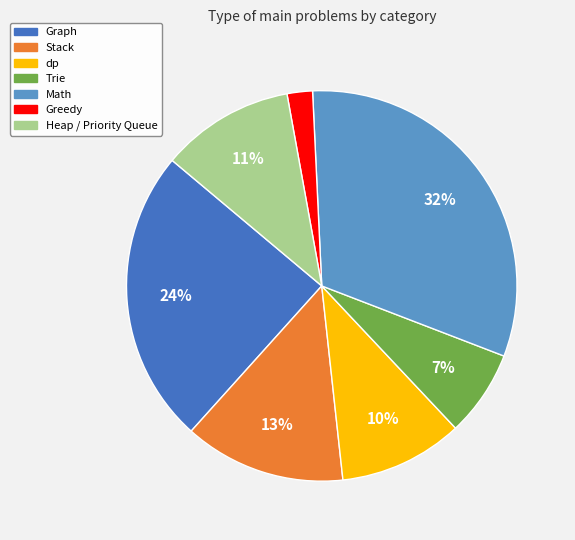

To the nearest percent, what is the average slice percentage?

14%